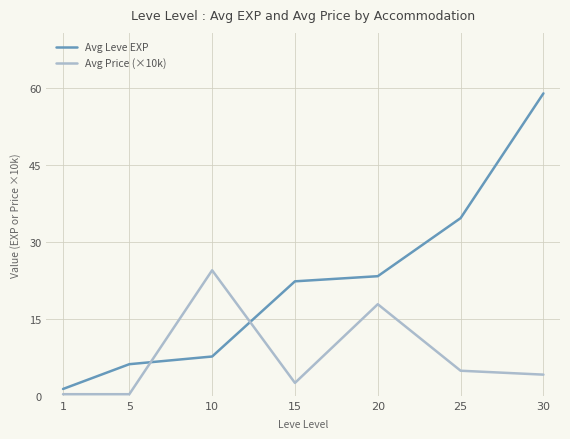

What is the highest value of the Avg Price (×10k) series?

24.5